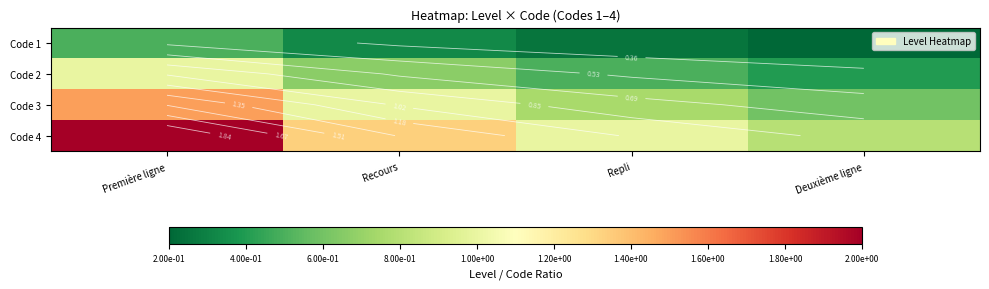

At how many categories does at least one series exceed 1?

2